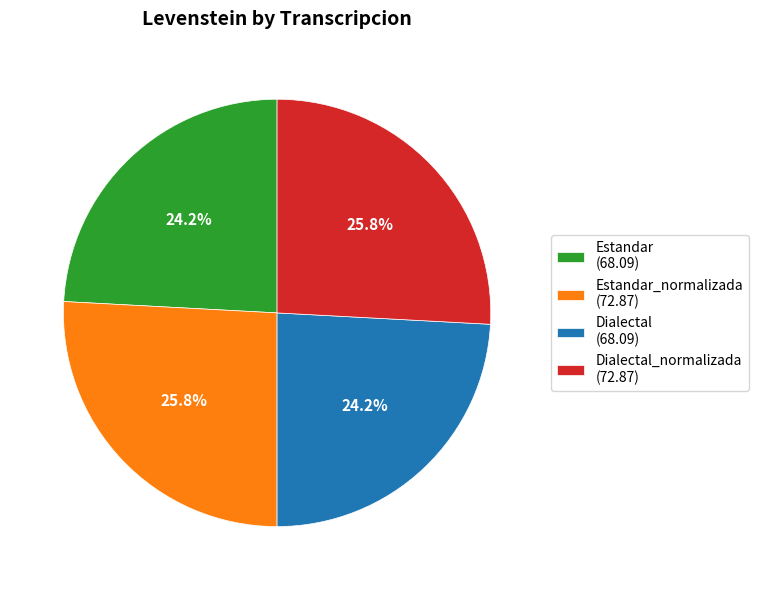

What is the ratio of the value at Dialectal (68.09) to the value at Estandar (68.09)?

1.0